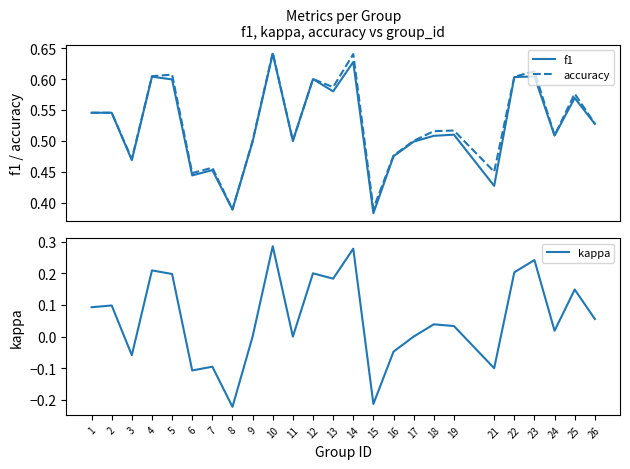

What is the spread (max minus min) of values at 14?

0.4